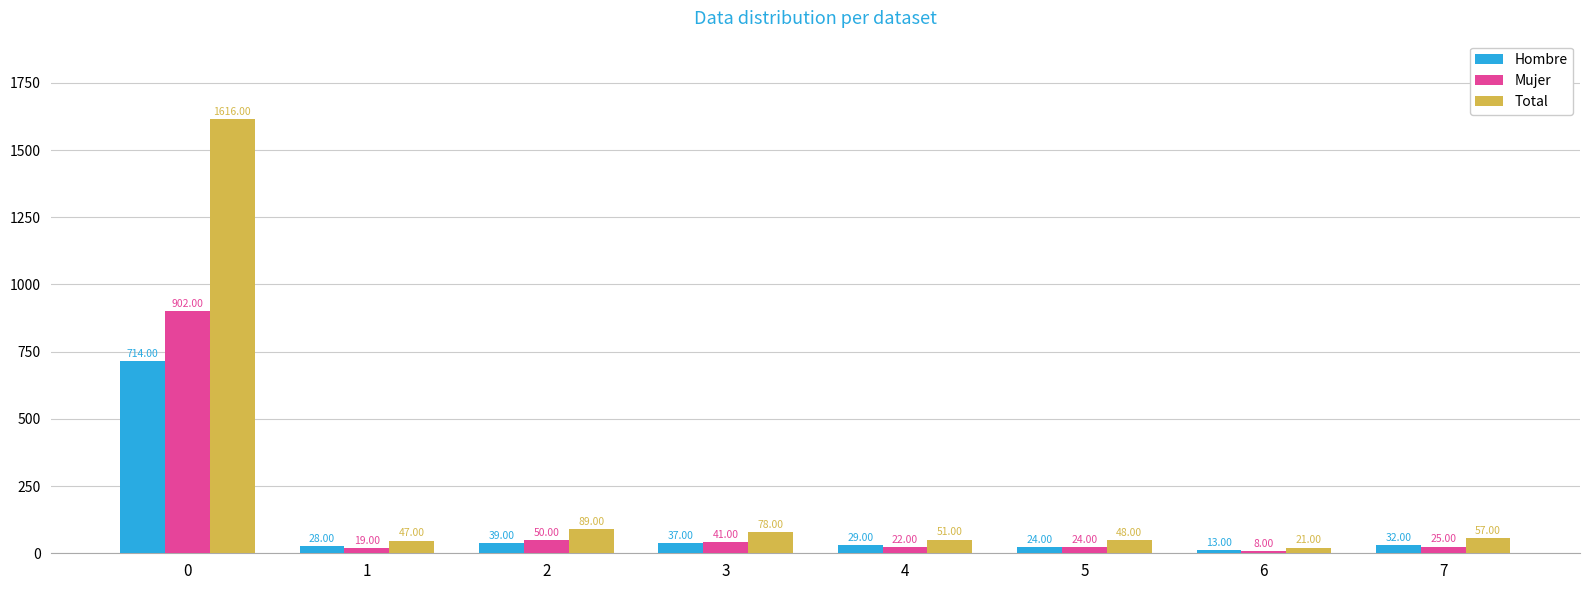

How many bars are there in total?

24